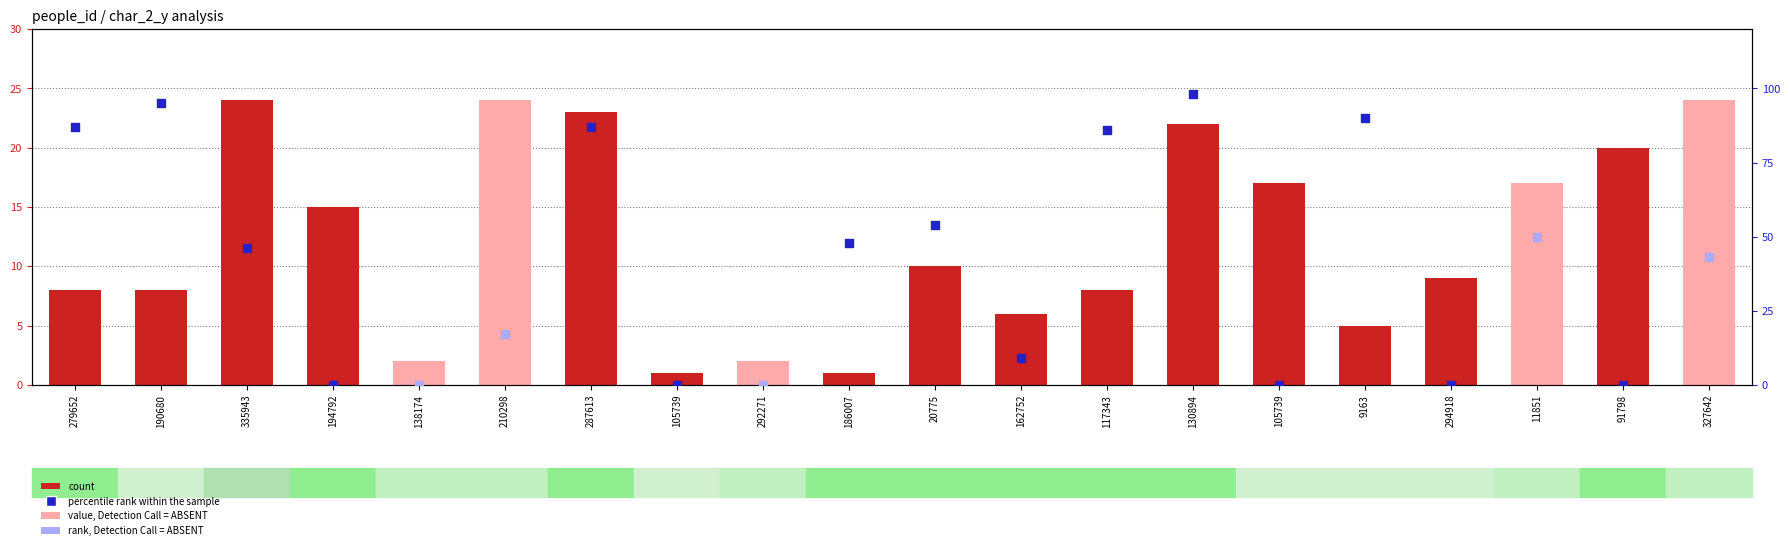

Between 190680 and 117343, which is larger?

190680